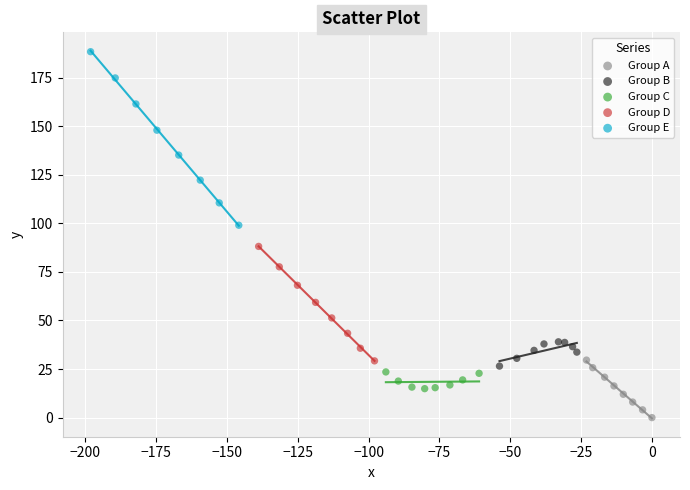

Which series reaches the maximum Y coordinate?

Group E